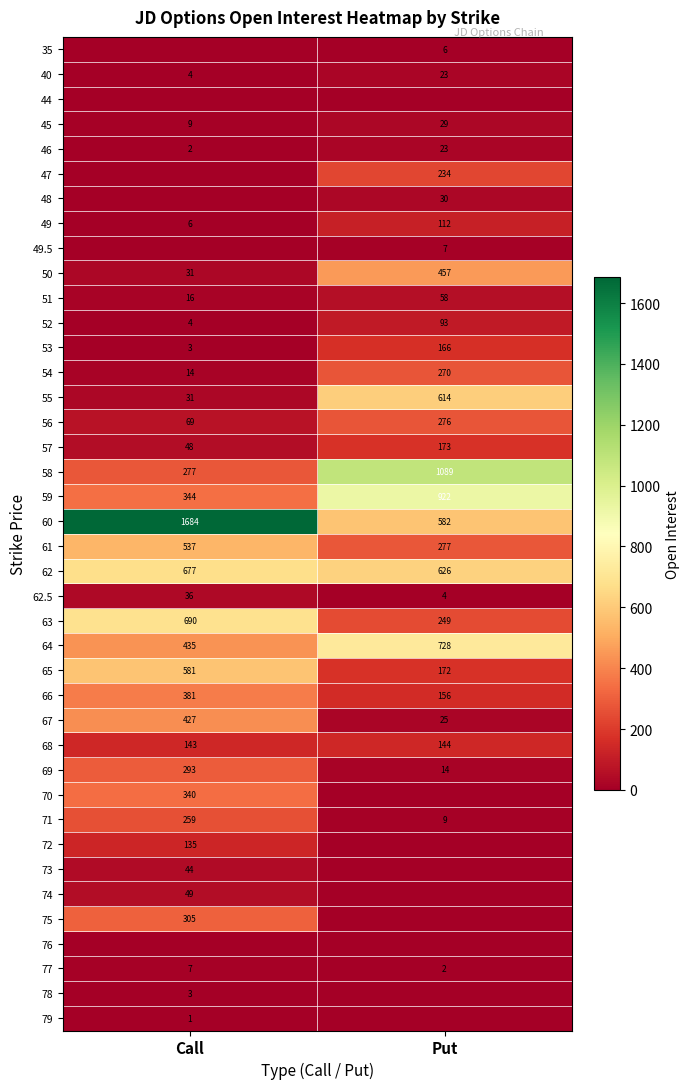

At which category is the sum across all series the highest?

Call